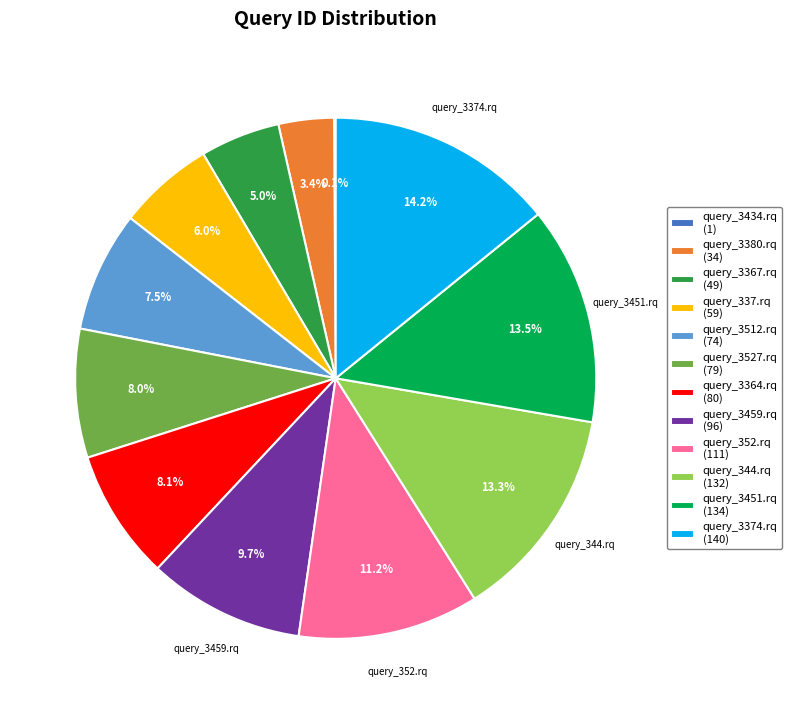

Does any single category account for the majority?

No